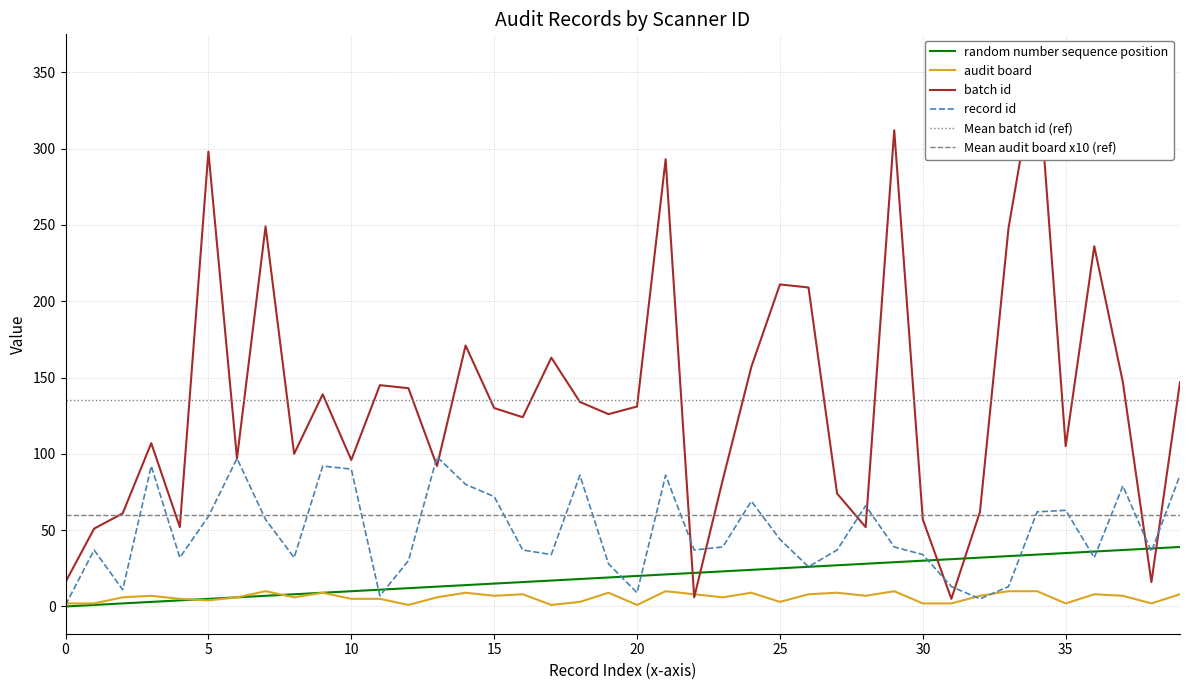

Is this an area chart (filled region under the line)?

No